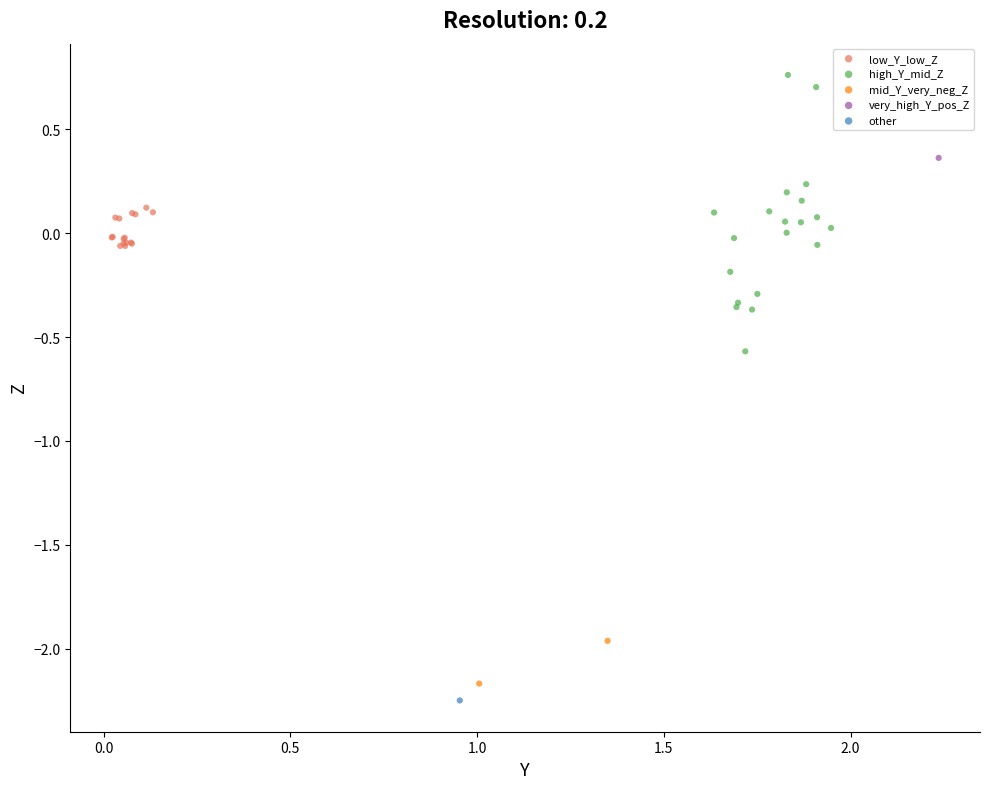

Which series contains the lowest Y value?

other